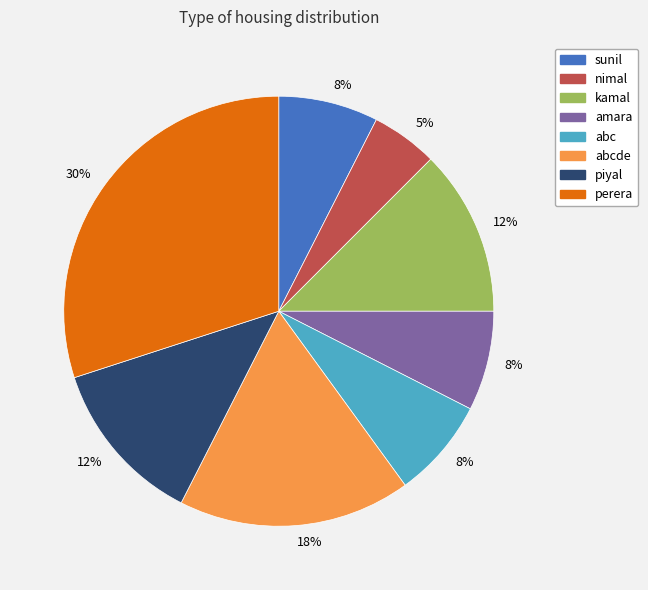

Does any single category account for the majority?

No